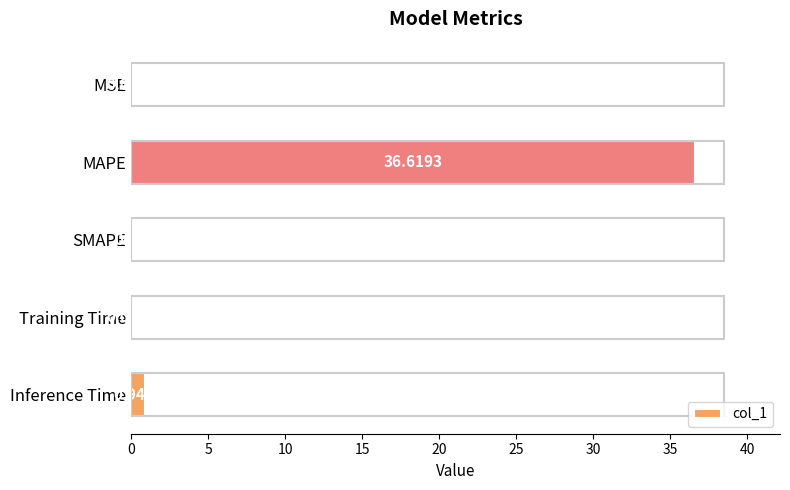

Where is the data nearest to the value 18?

Inference Time